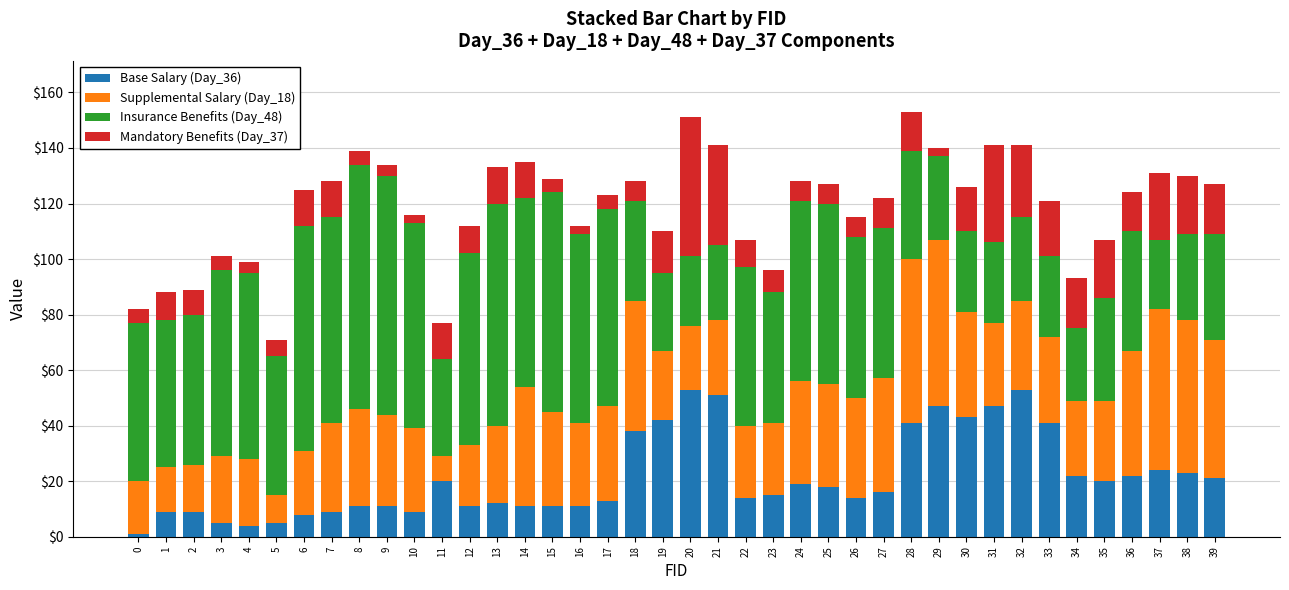

Are the bars horizontal?

No